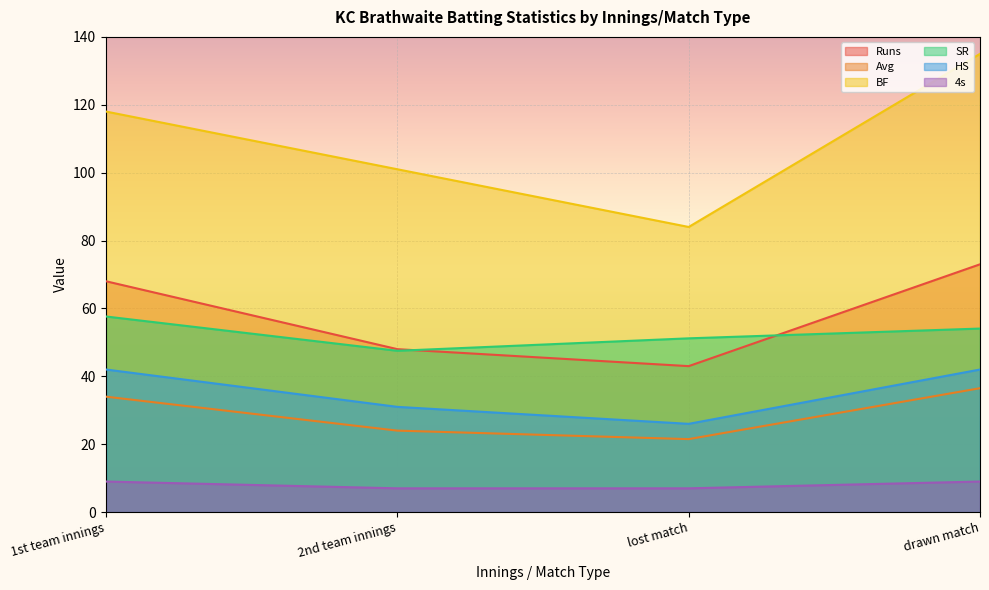

Which category has the lowest value across all series?

2nd team innings